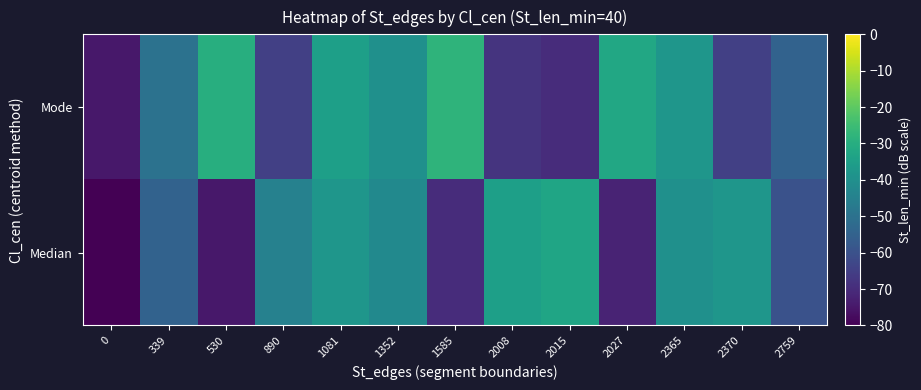

List the series in order of their peak value, highest first.

Mode, Median